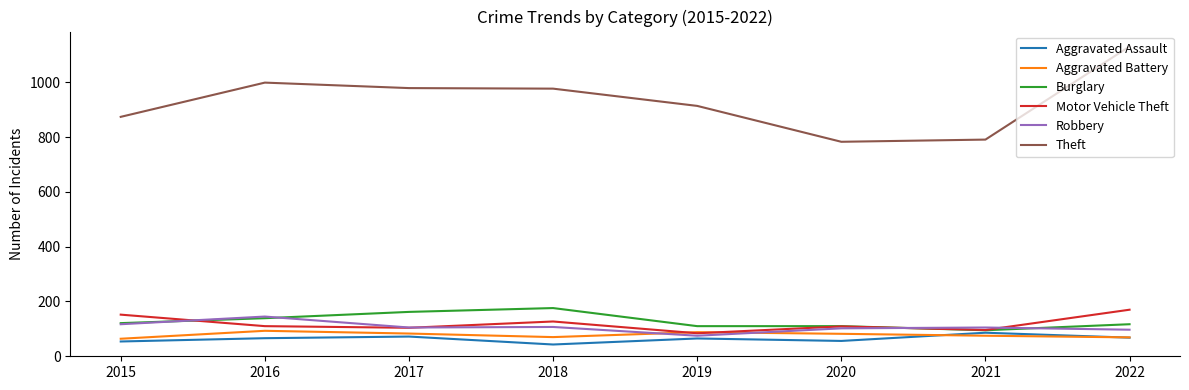

What is the greatest value displayed?

1131